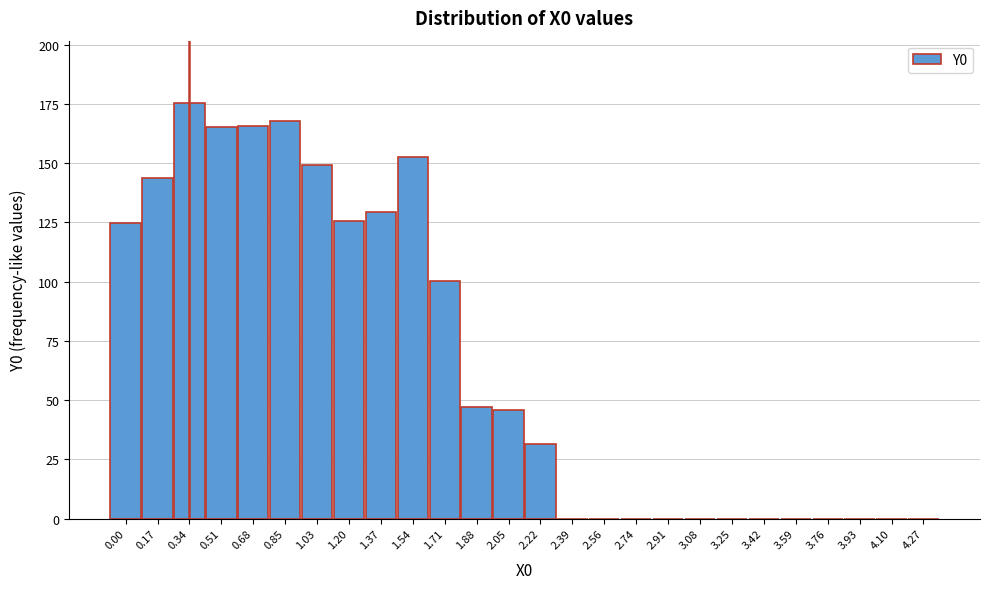

What is the sum of all values?

1724.8